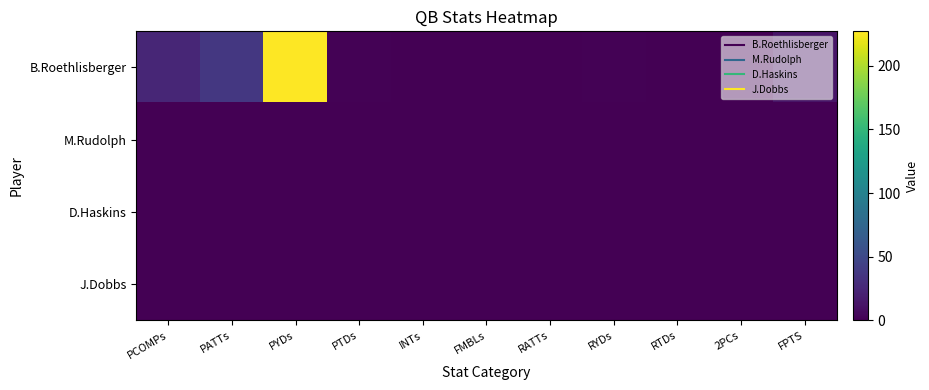

List the series in order of their peak value, highest first.

B.Roethlisberger, M.Rudolph, D.Haskins, J.Dobbs